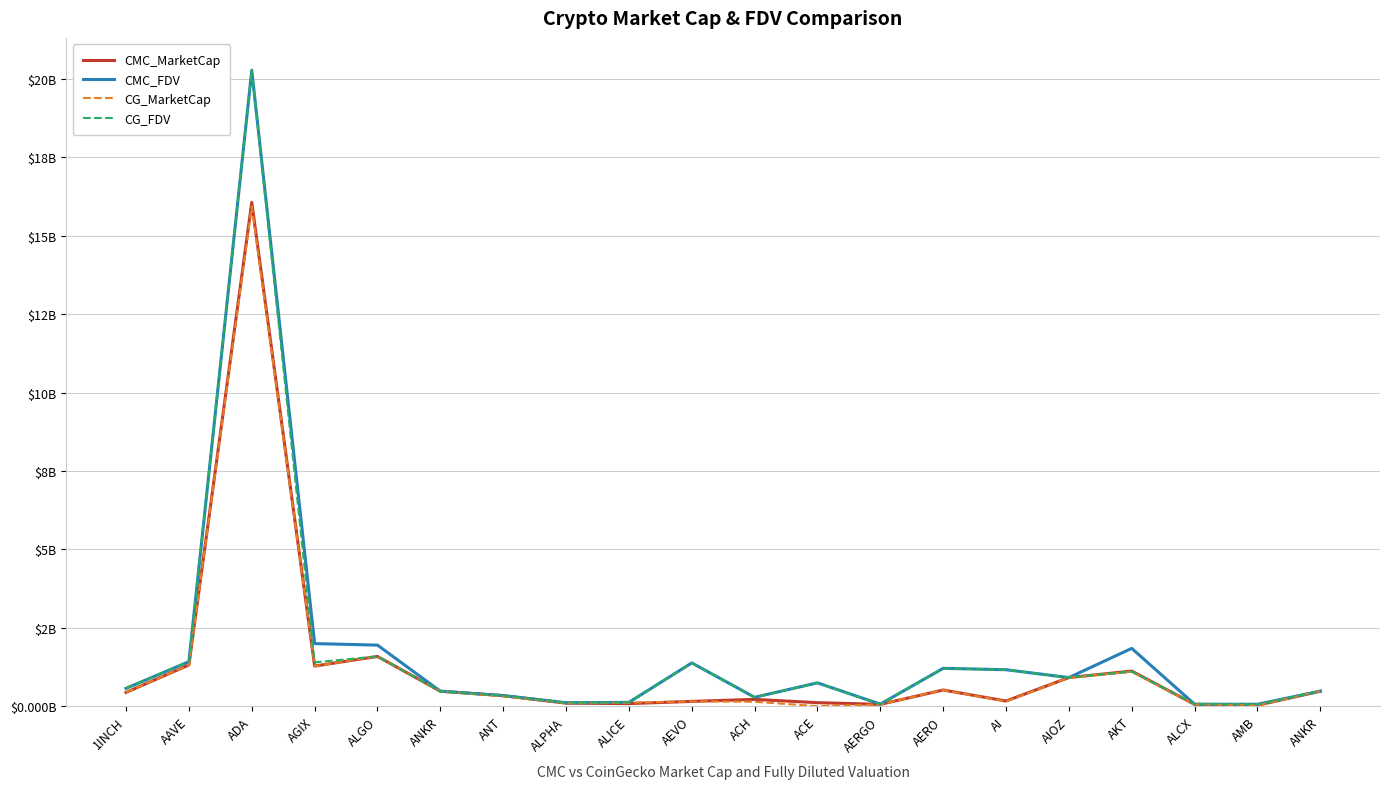

True or false: CMC_FDV and CMC_MarketCap cross at least once.

False